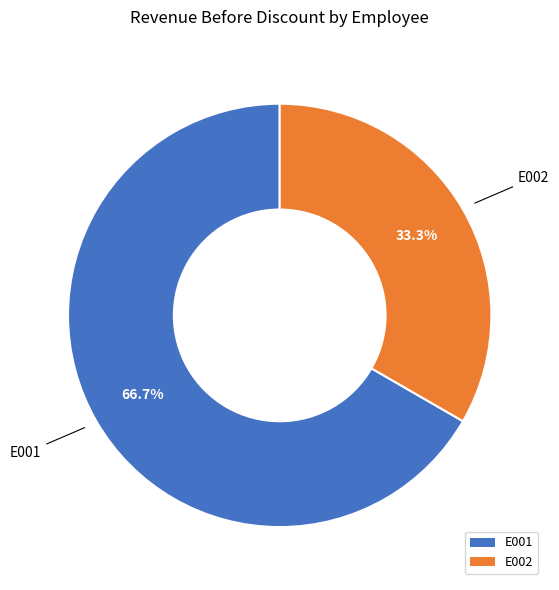

True or false: E002 accounts for 33% of the total.

True